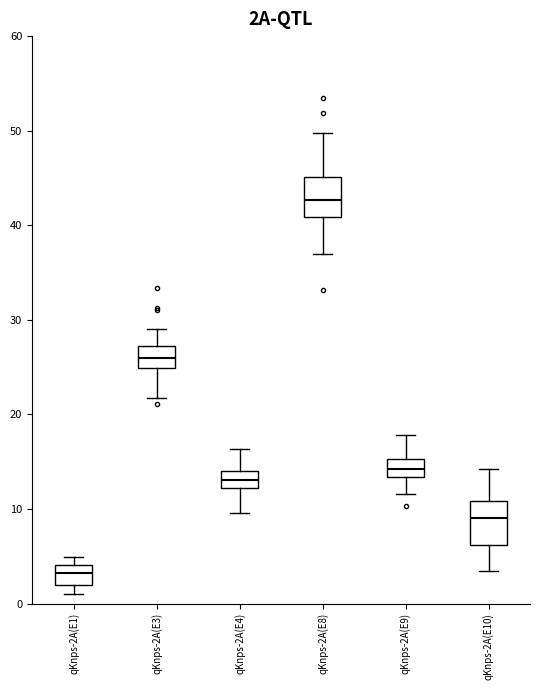

Where does the median line of the box for qKnps-2A(E4) sit on the y-axis? The values are not printed on the chart, so give them approximately, as read against the axis.

13